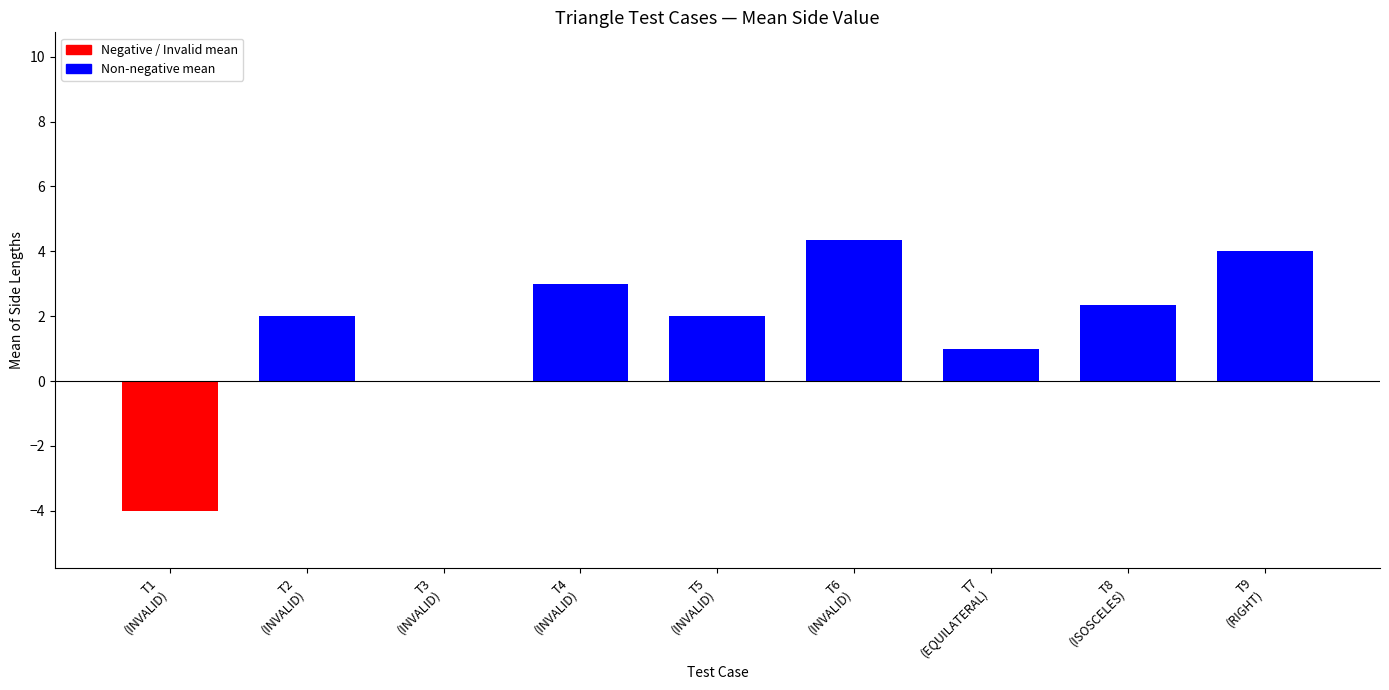

What is the label of the 1st bar from the left?

T1
(INVALID)